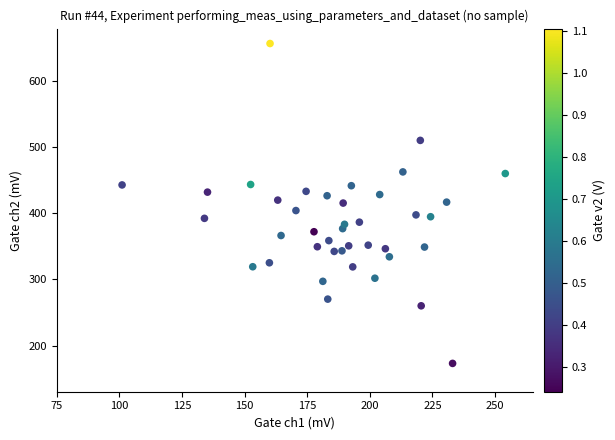

What is the range of X values (max minus min)?

153.0